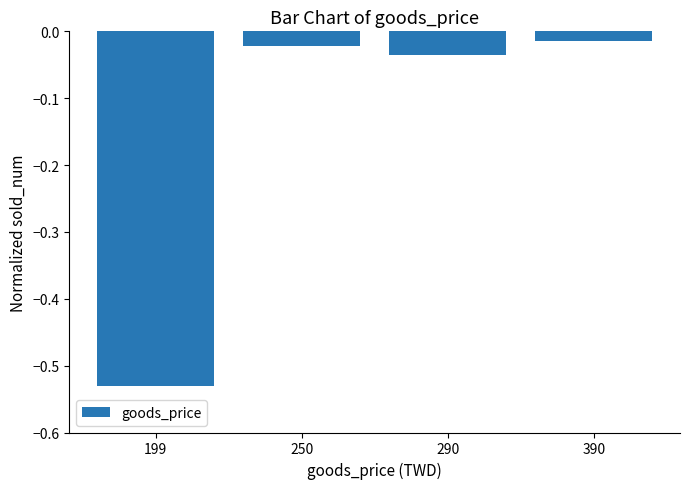

Are the bars horizontal?

No